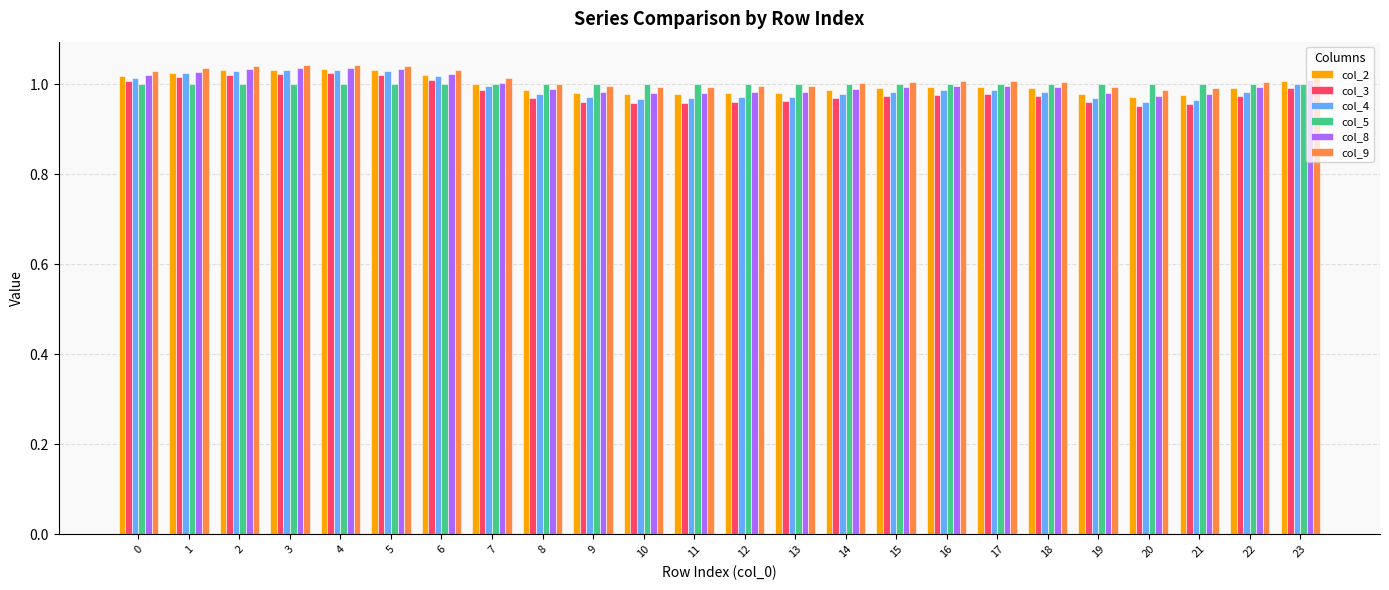

What is the total value across all series at 14?

5.9